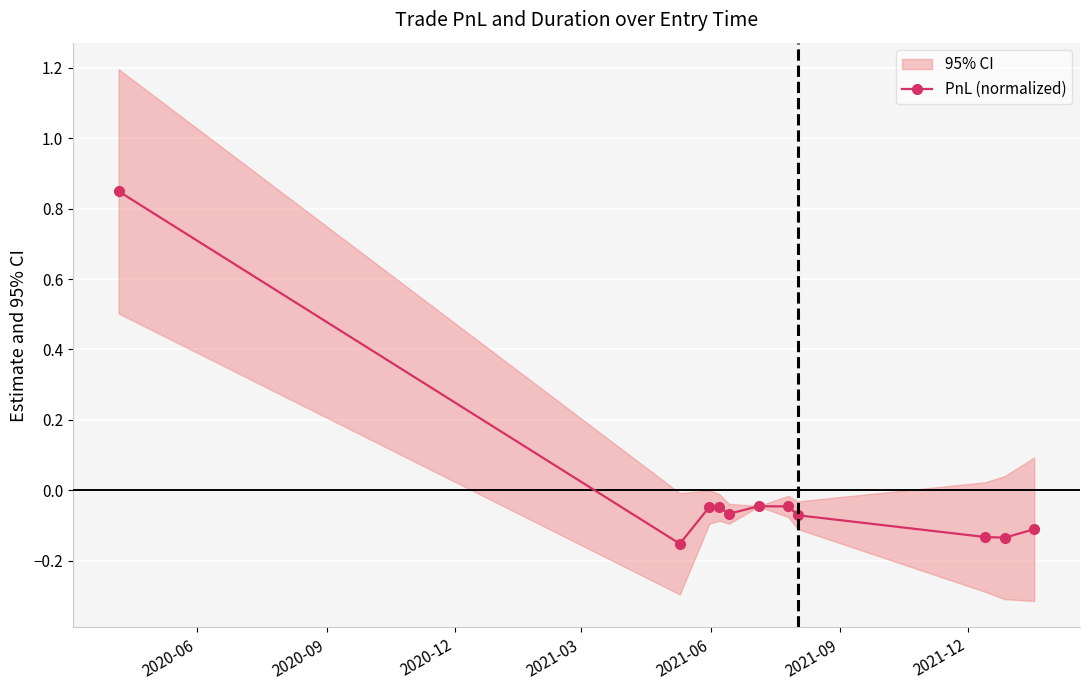

Is it true that the value at 2020-06 is 0.8?

True